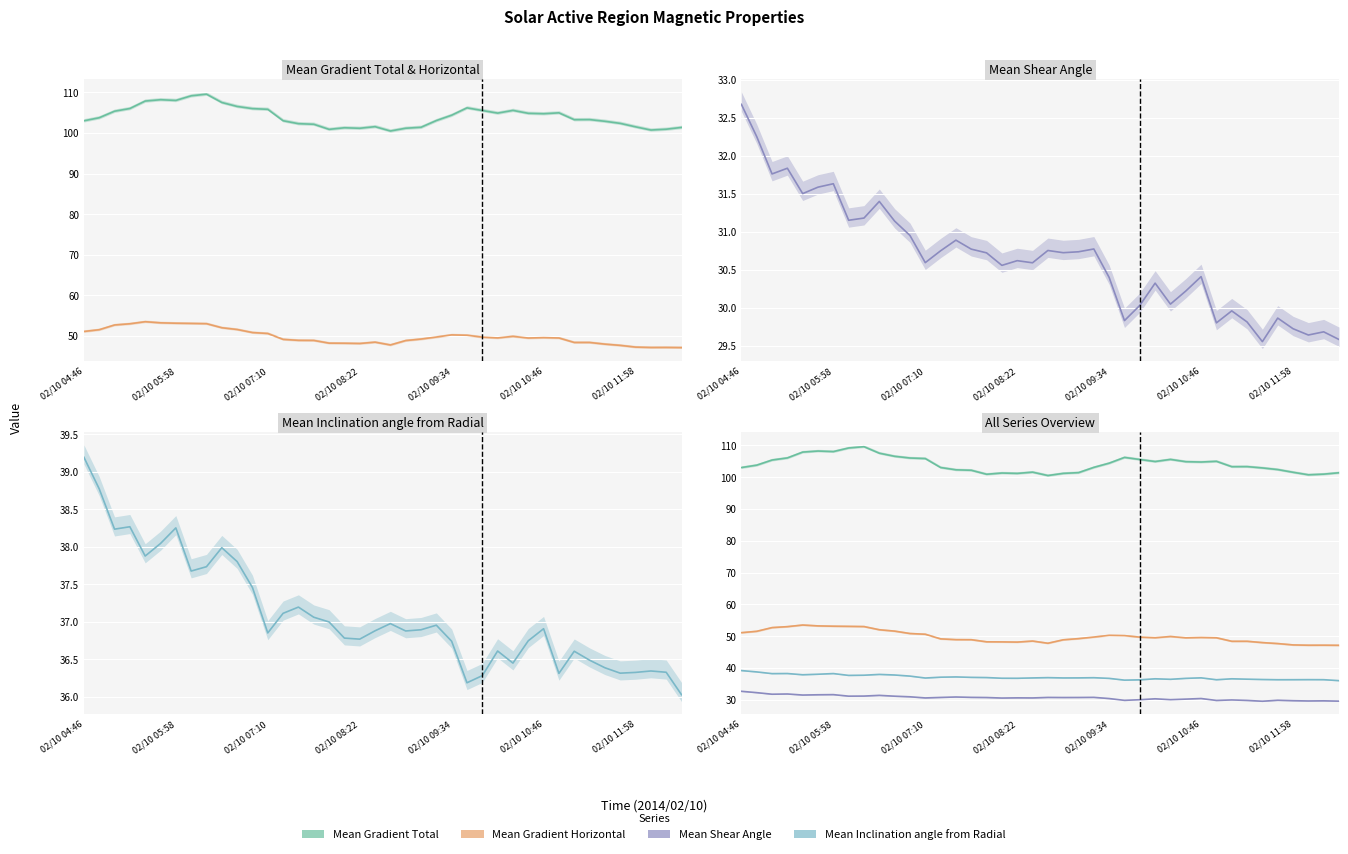

At which label does Mean Gradient Horizontal first exceed 49?

02/10 04:46